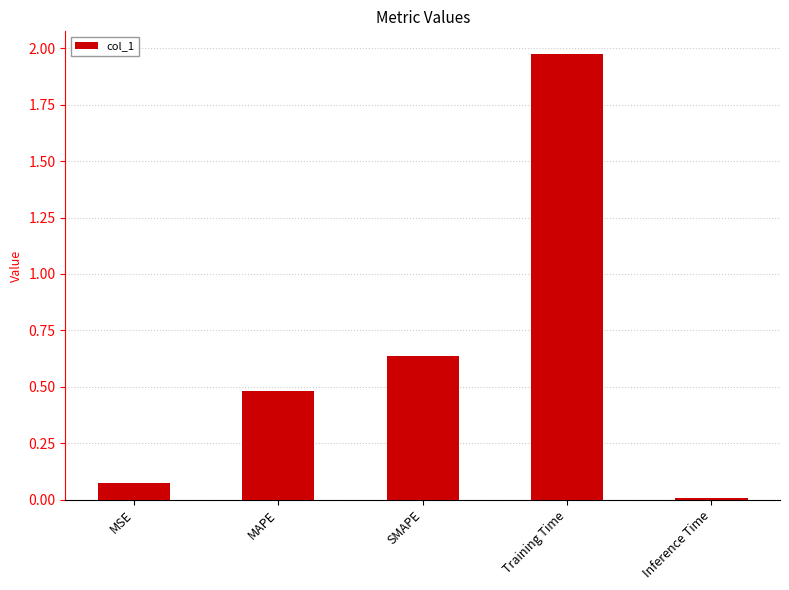

Is it true that the value at MSE is 0.0?

False